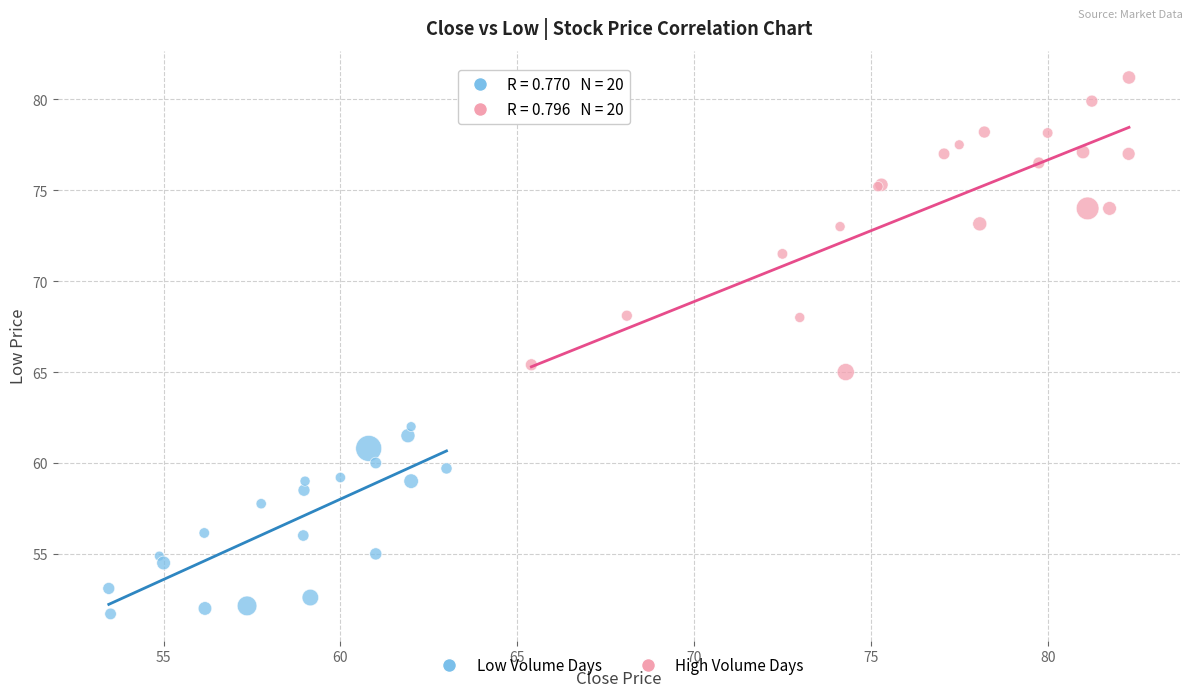

Which series has the largest Y range (max minus min)?

High Volume Days